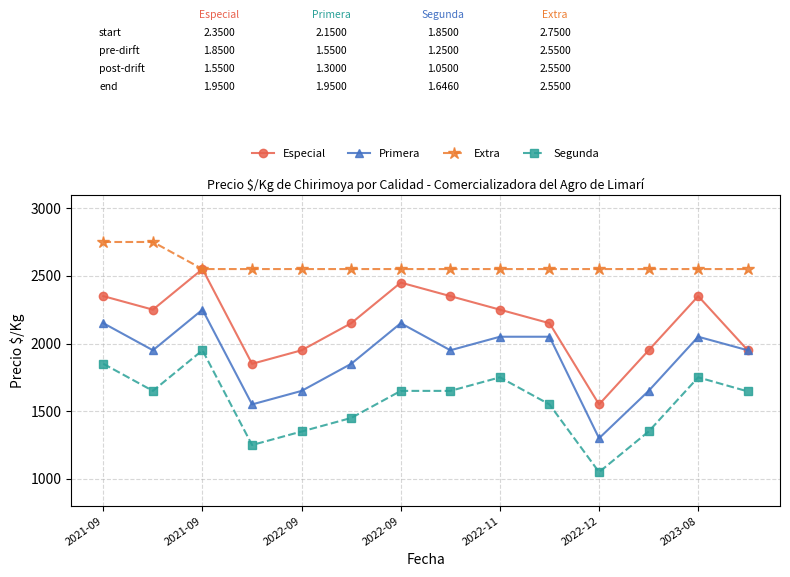

True or false: Primera has more than 2 points higher than both neighbors.

True